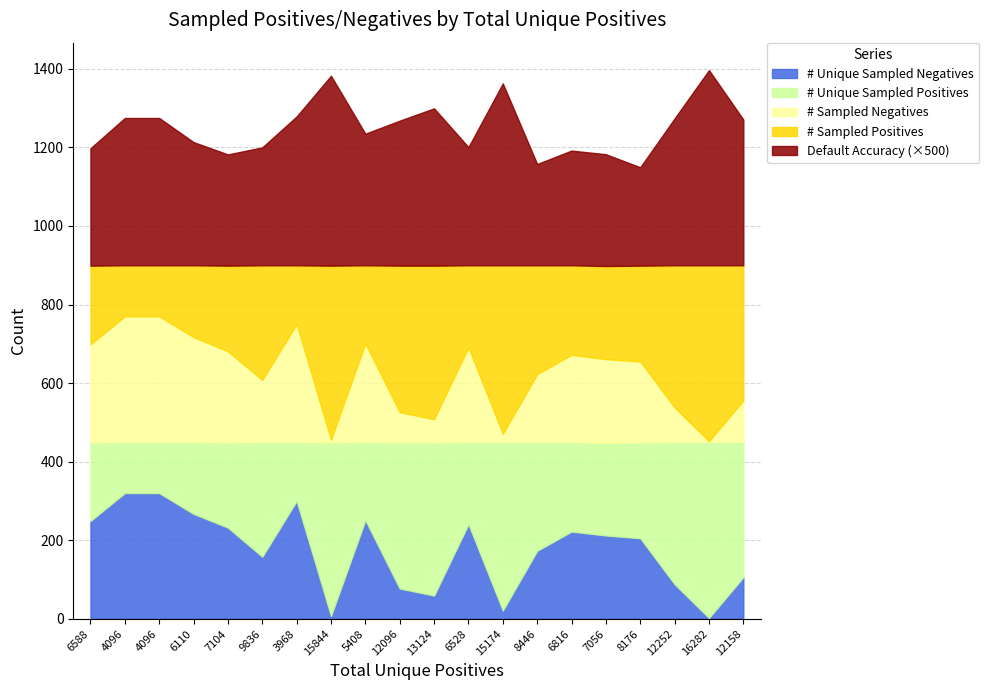

What is the average value of the # Unique Sampled Negatives series?

175.5